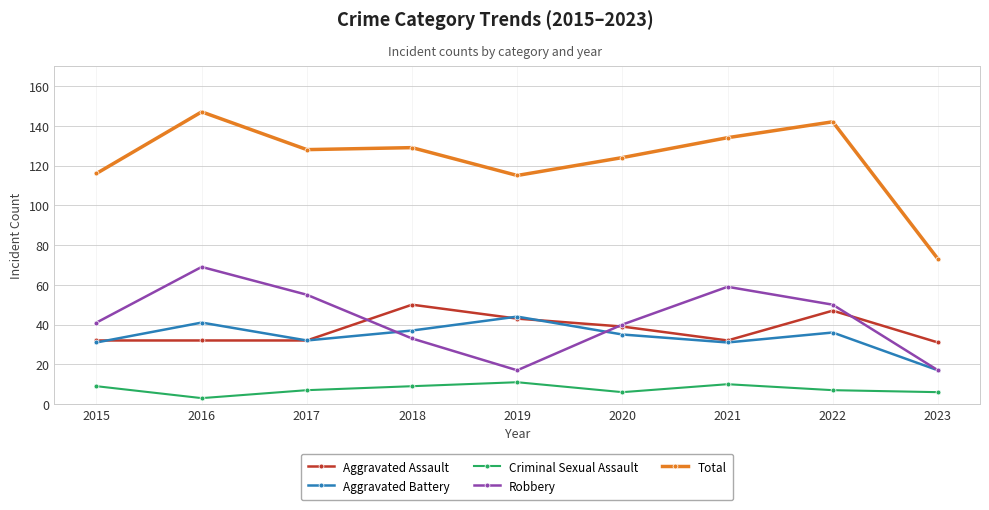

Where is the first local minimum for Criminal Sexual Assault?

2016